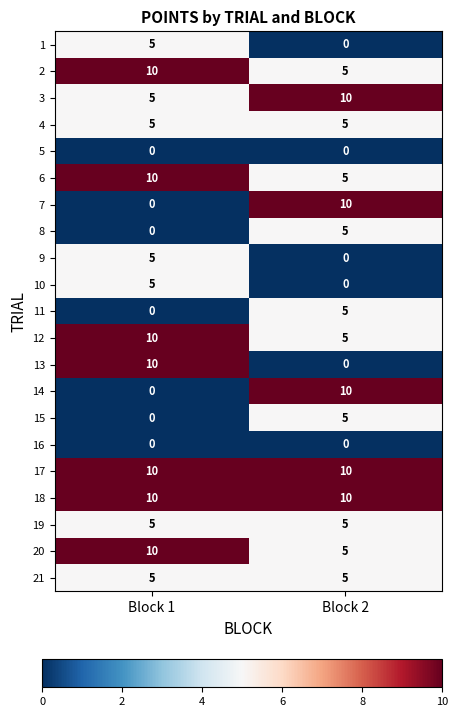

At how many categories does at least one series exceed 7?

2